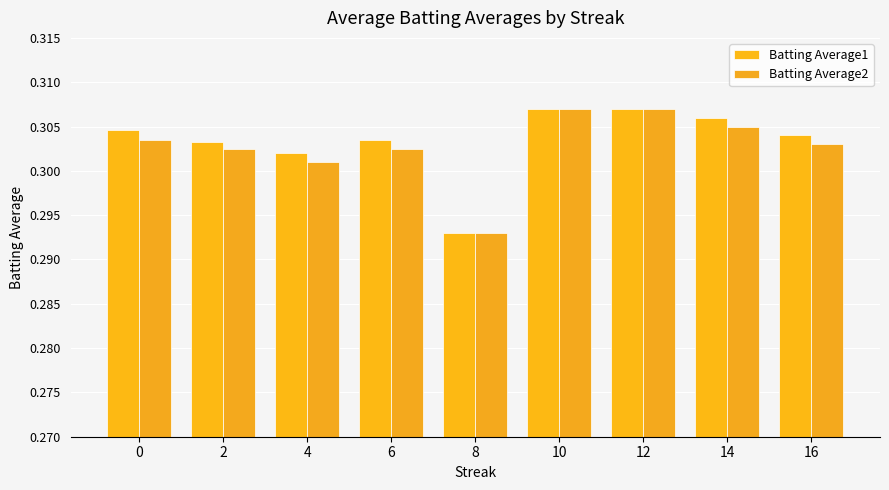

Does the chart contain stacked bars?

No